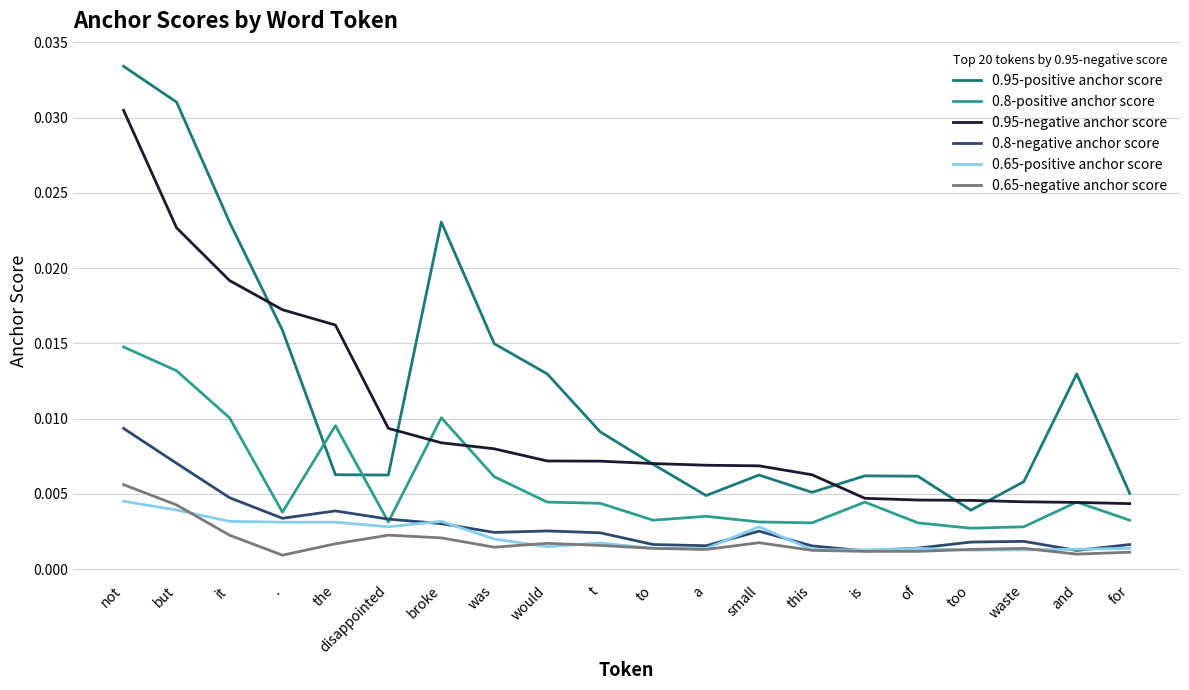

What are all the series names shown in the legend?

0.95-positive anchor score, 0.8-positive anchor score, 0.95-negative anchor score, 0.8-negative anchor score, 0.65-positive anchor score, 0.65-negative anchor score